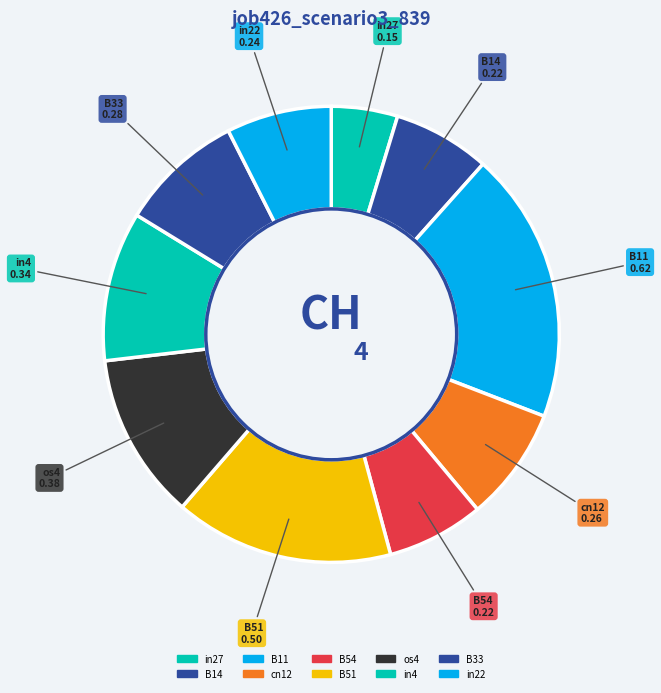

Which category has the smallest portion of the pie?

in27